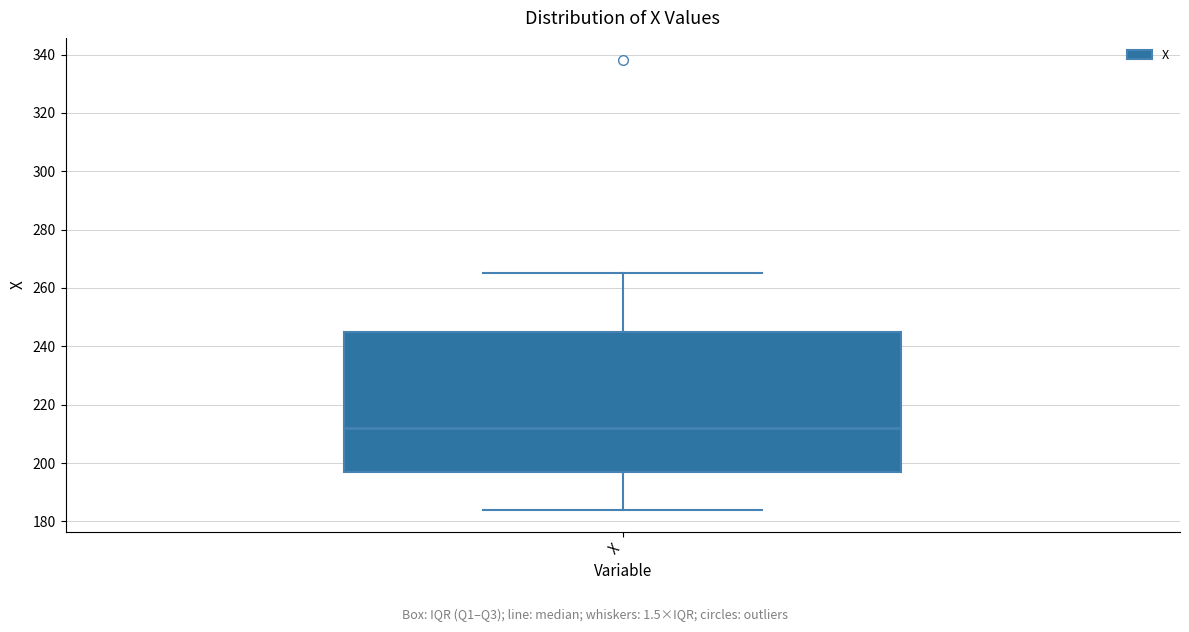

Where is the lower edge of the box for X on the y-axis? The values are not printed on the chart, so give them approximately, as read against the axis.

198